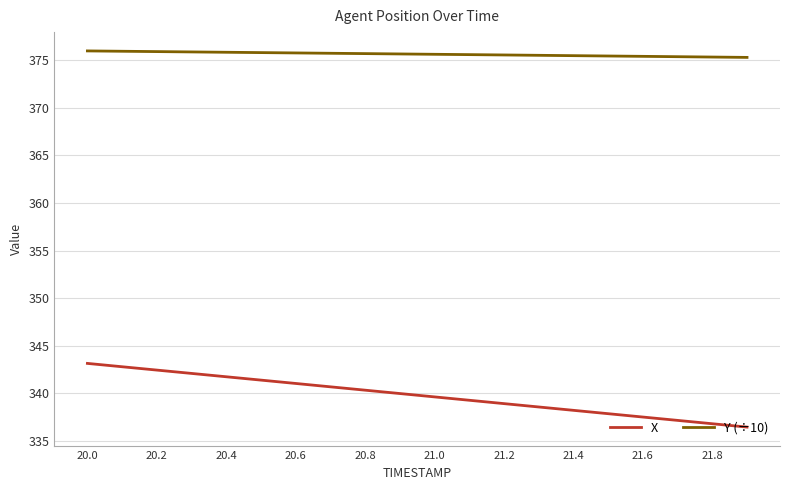

Which series has the largest total across all categories?

Y (÷10)